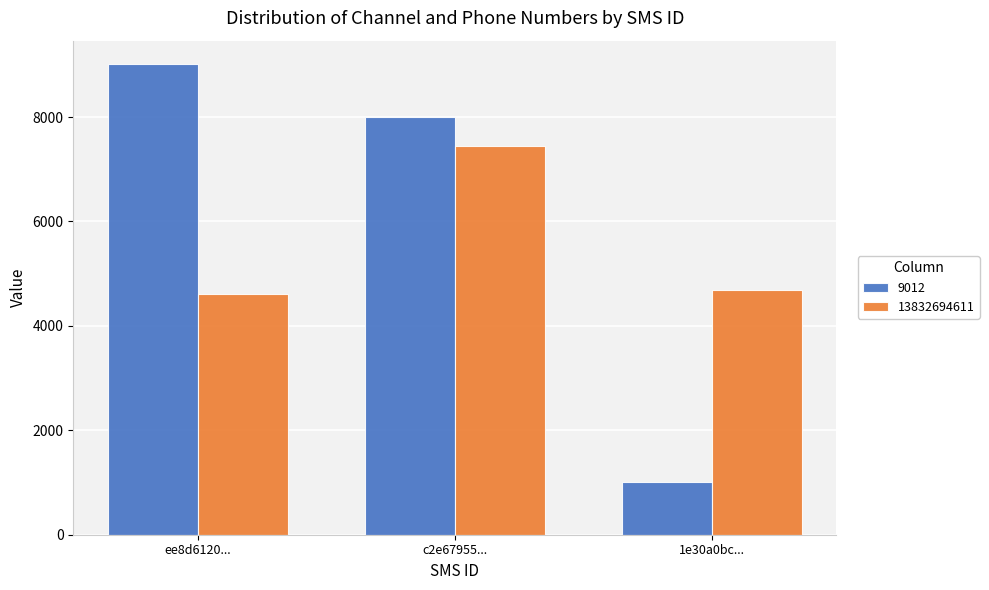

What is the minimum value for 13832694611?

4611